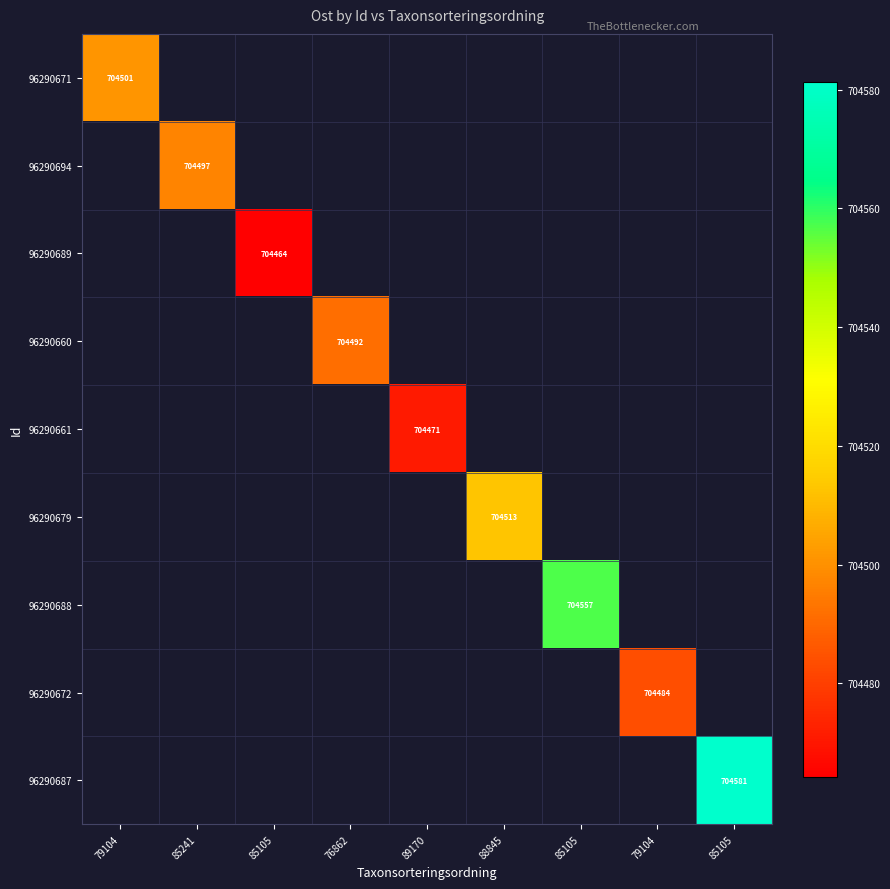

Which label corresponds to the smallest value in the chart?

85241